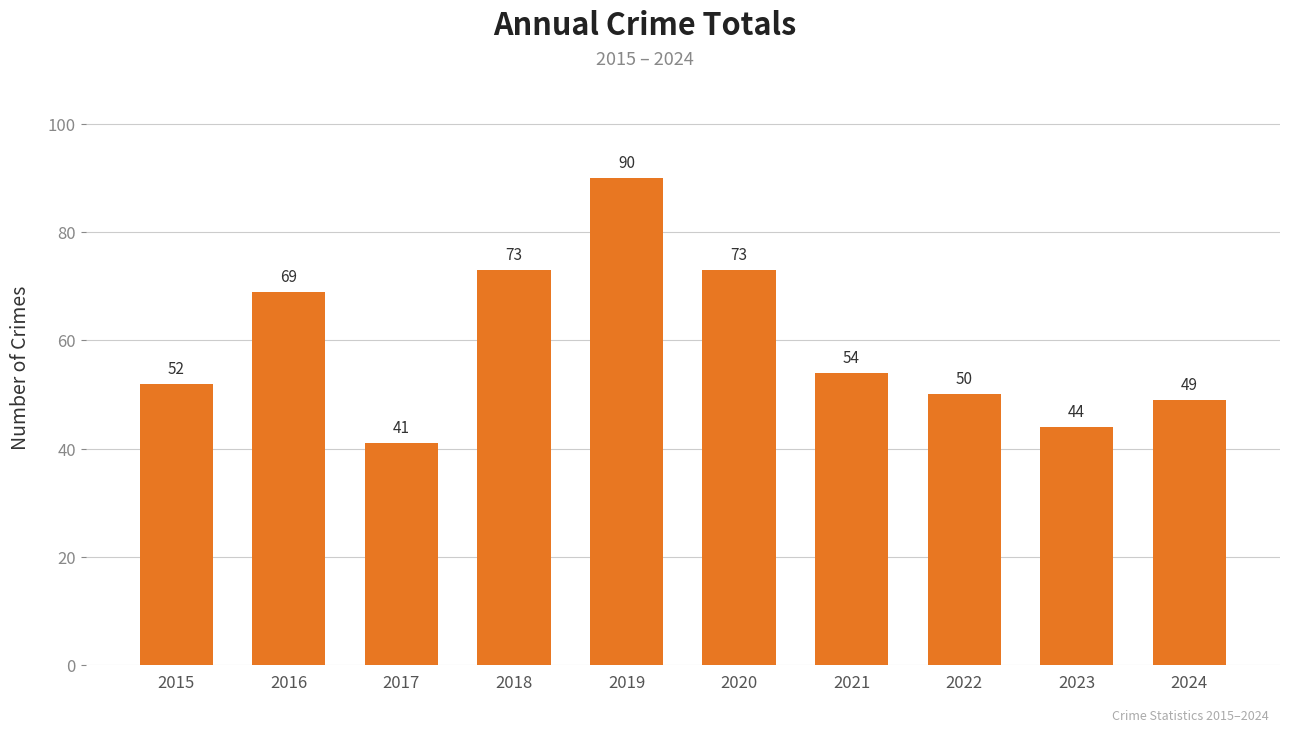

Which category has the highest value across all series?

2019